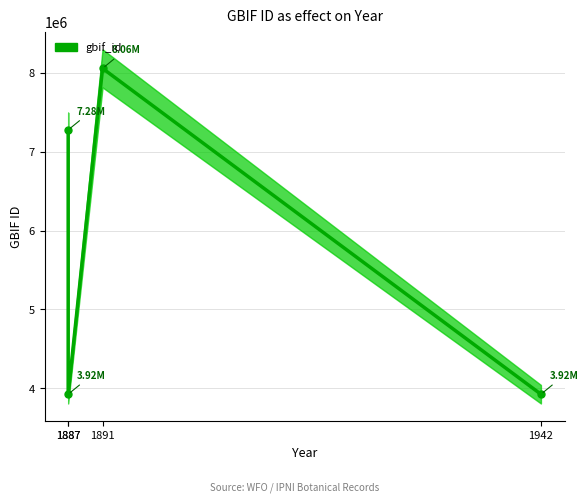

At which label does the data first exceed 7276761?

1891